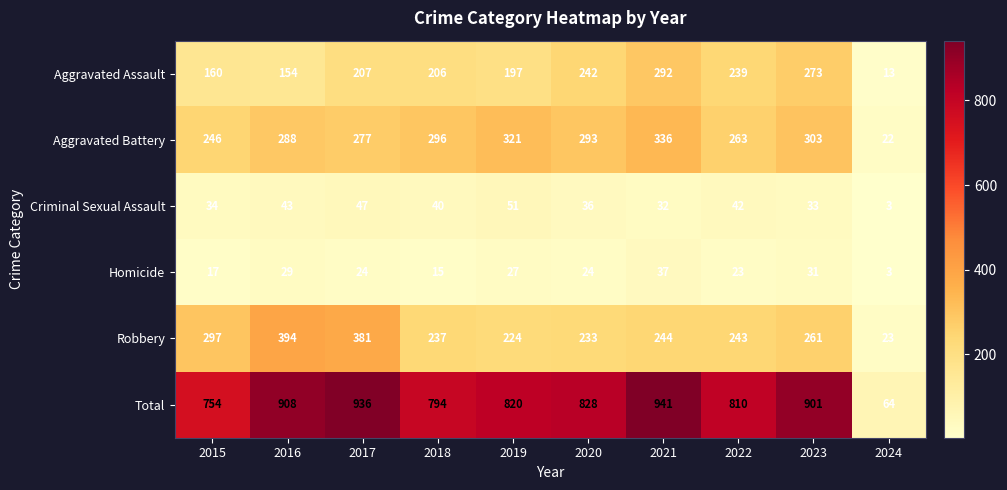

At which label does Criminal Sexual Assault first exceed 40?

2016